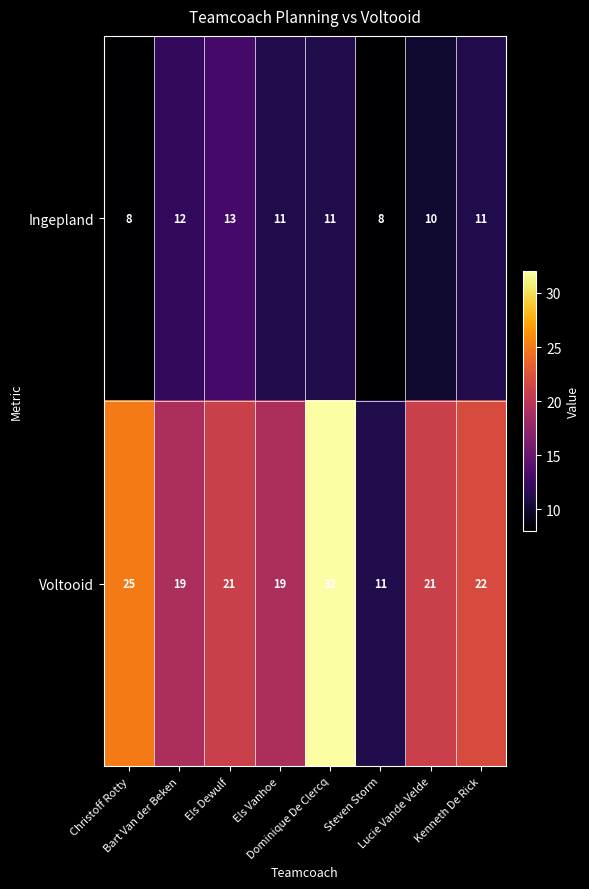

Rank the series at Steven Storm from highest to lowest value.

Voltooid, Ingepland